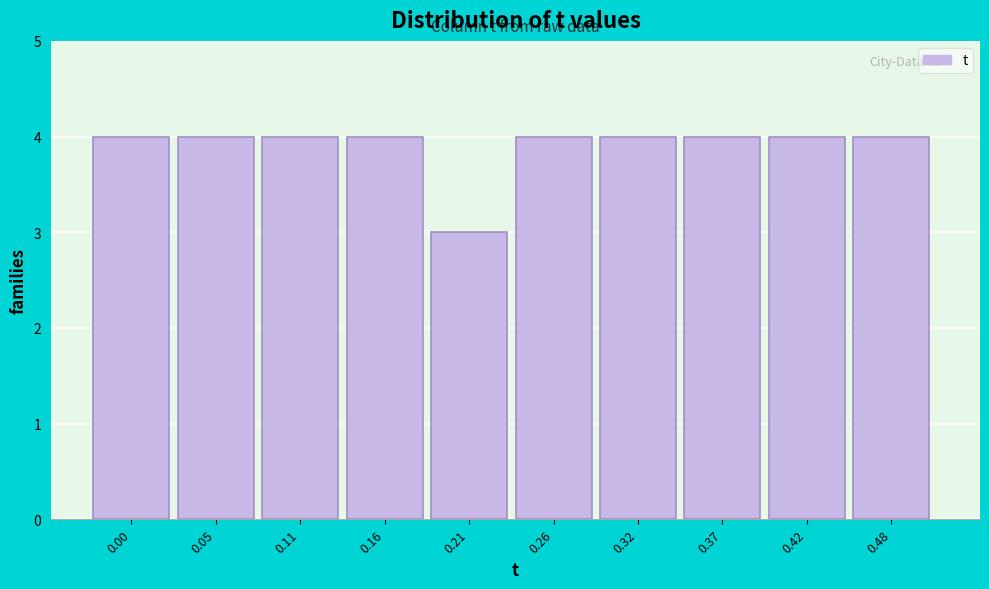

Reading left to right, what are all the values shown in this chart?

0.00=4	0.05=4	0.11=4	0.16=4	0.21=3	0.26=4	0.32=4	0.37=4	0.42=4	0.48=4